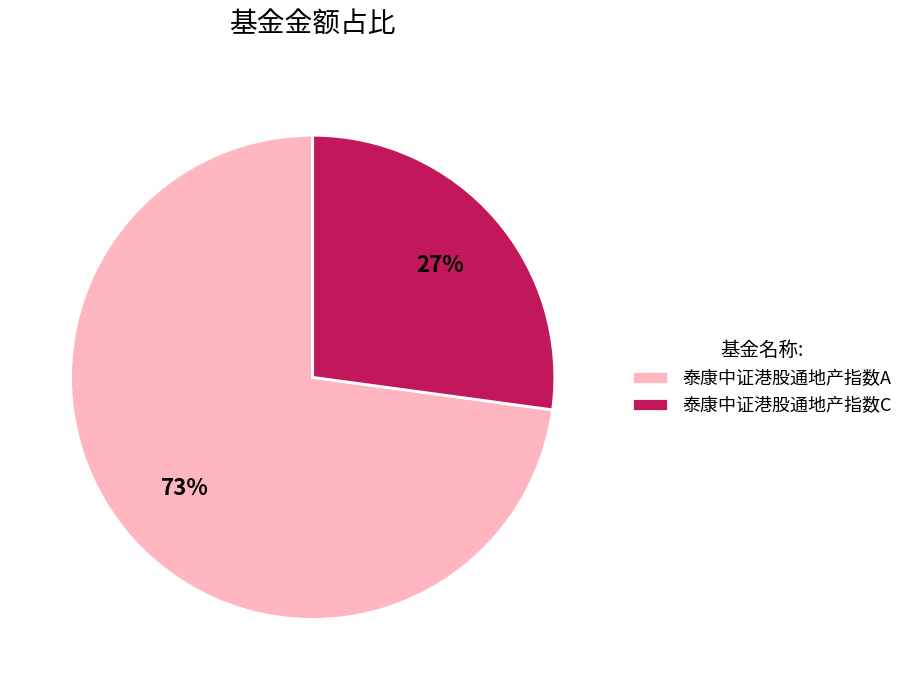

Which category has the biggest portion of the pie?

泰康中证港股通地产指数A